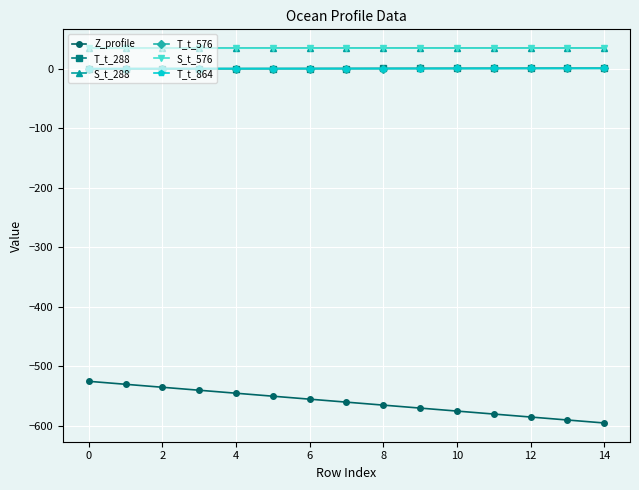

True or false: T_t_288 and S_t_288 cross at least once.

False